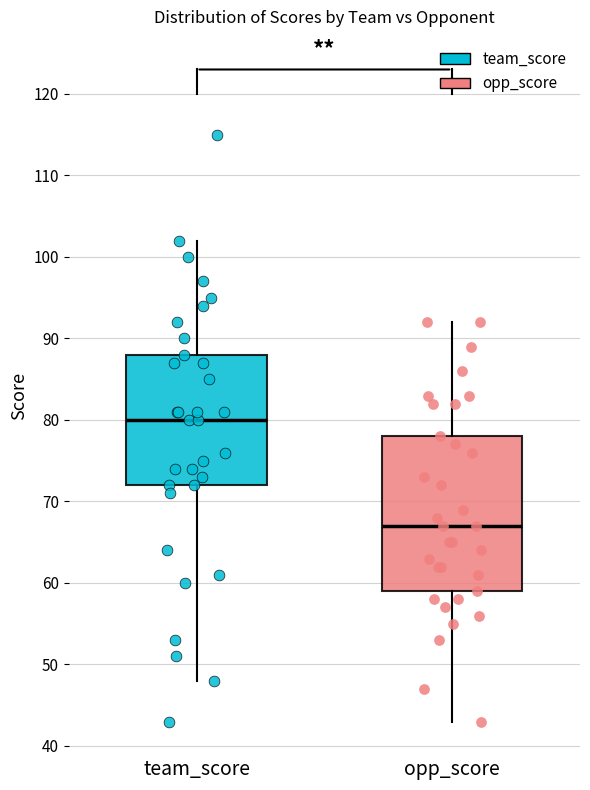

Which box's median line is the highest?

team_score